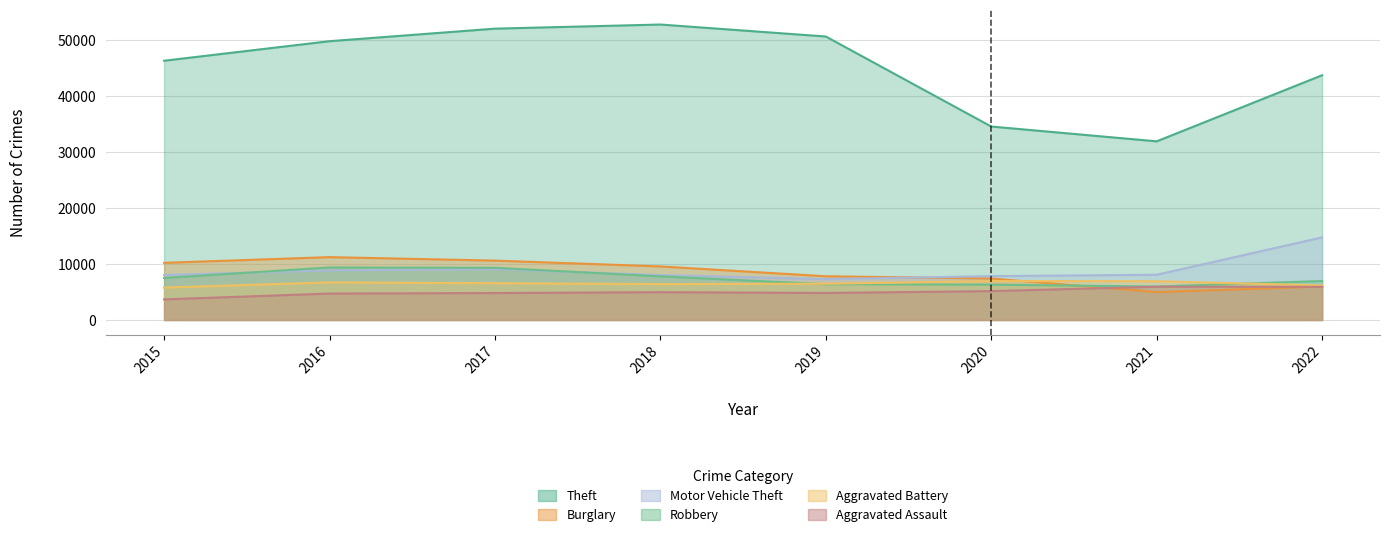

What is the difference between the maximum and second lowest values in the Aggravated Assault series?

1223